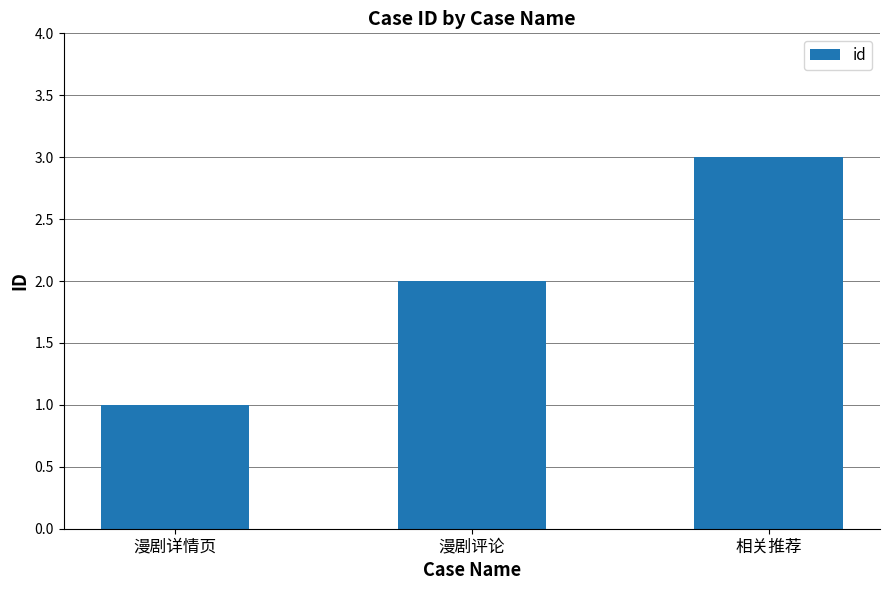

Read the value at 漫剧详情页.

1